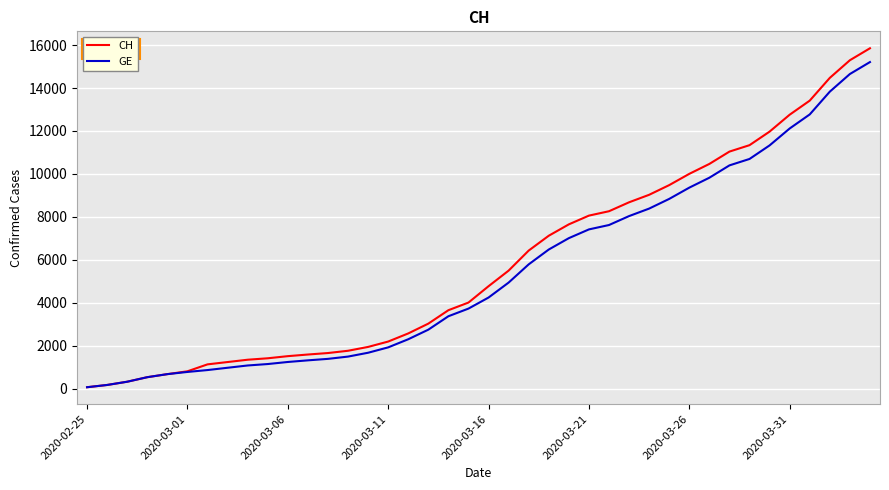

Which series has the largest range (max minus min)?

CH